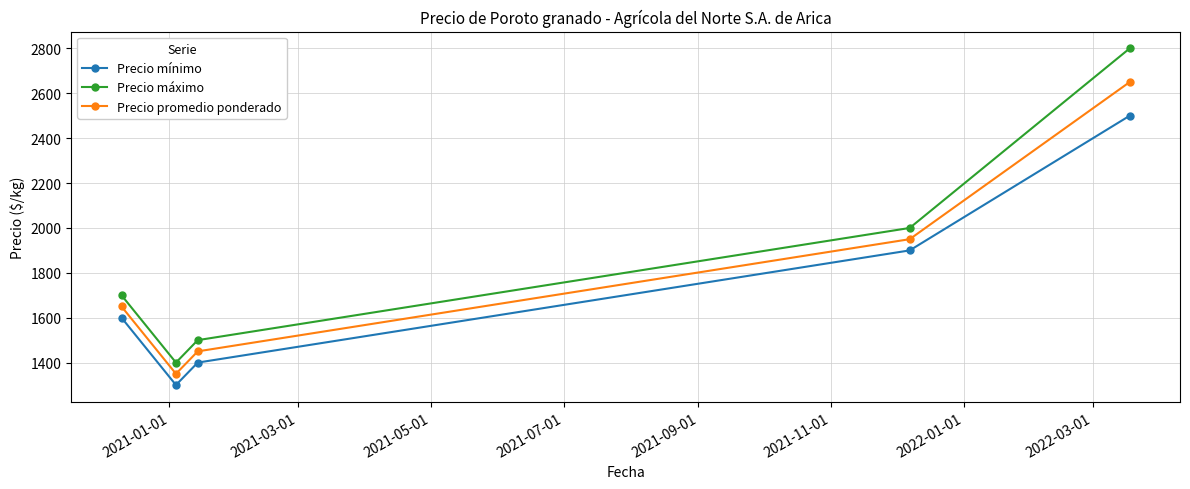

In Precio máximo, how many points are lower than both neighbors (excluding endpoints)?

1